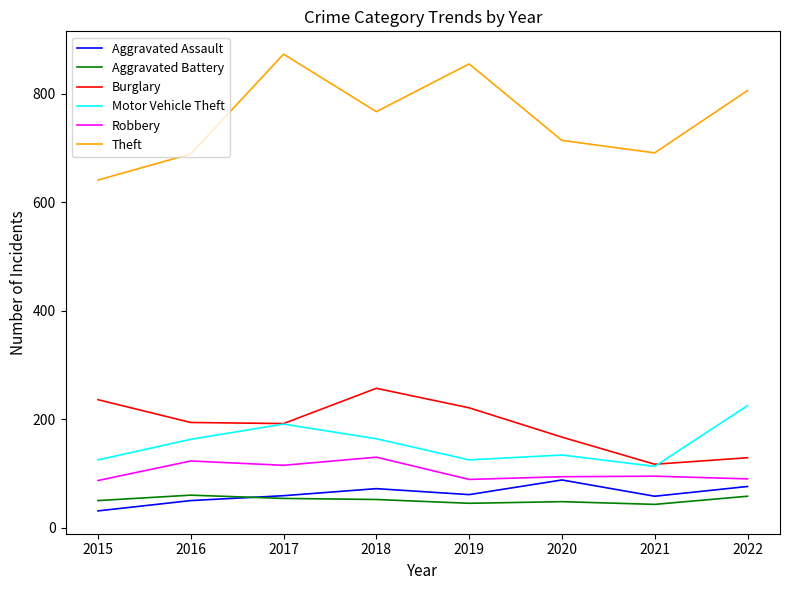

Does the chart have visible grid lines?

No